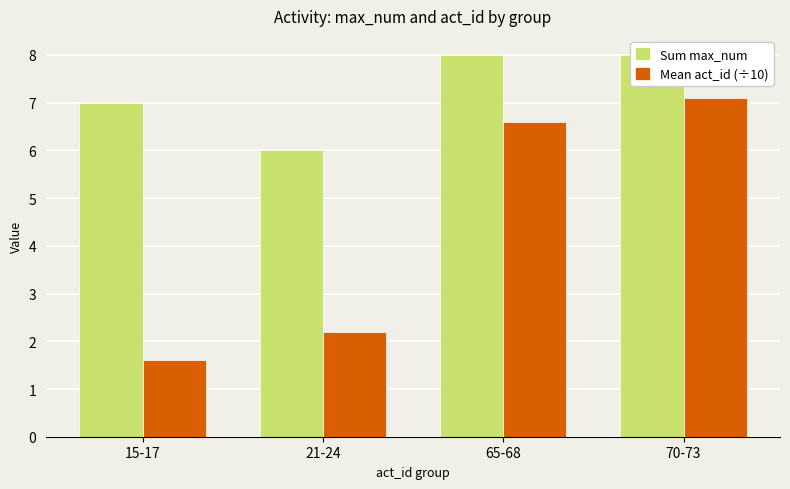

What is the total value across all series at 21-24?

8.2